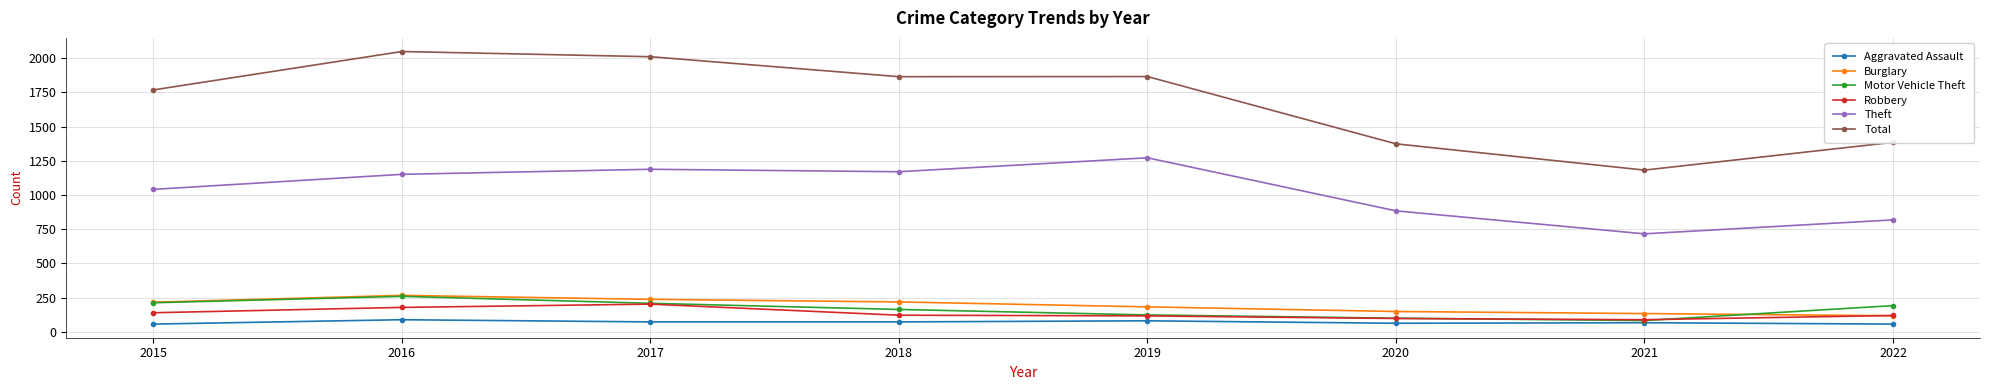

What is the difference between the Robbery values at 2019 and 2022?

3